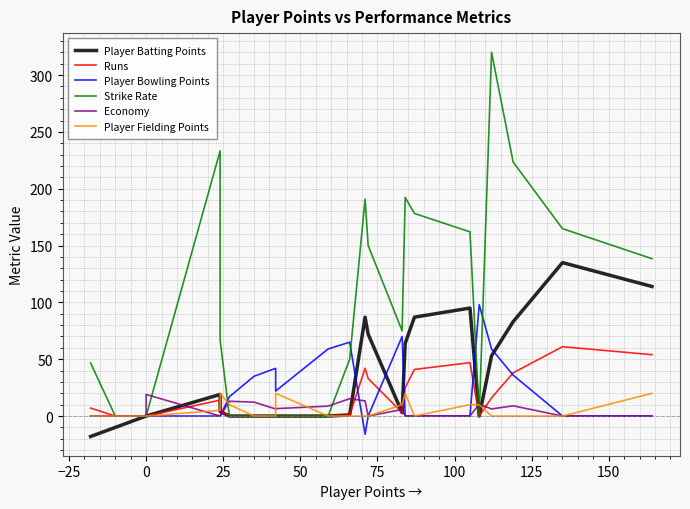

Reading left to right, list all the values displayed in this chart.

Player Batting Points: -18.0	-10.0	0.0	0.0	0.0	19.0	4.0	0.0	0.0	0.0	0.0	0.0	1.0	87.0	72.0	3.0	64.0	87.0	95.0	0.0	53.0	83.0	135.0	114.0
Runs: 7.0	0.0	0.0	0.0	0.0	14.0	4.0	0.0	0.0	0.0	0.0	0.0	1.0	42.0	33.0	3.0	25.0	41.0	47.0	0.0	16.0	38.0	61.0	54.0
Player Bowling Points: 0.0	0.0	0.0	0.0	0.0	0.0	0.0	17.0	35.0	42.0	22.0	59.0	65.0	-16.0	0.0	70.0	0.0	0.0	0.0	98.0	59.0	36.0	0.0	0.0
Strike Rate: 46.7	0.0	0.0	0.0	0.0	233.3	66.7	0.0	0.0	0.0	0.0	0.0	50.0	190.9	150.0	75.0	192.3	178.3	162.1	0.0	320.0	223.5	164.9	138.5
Economy: 0.0	0.0	0.0	14.0	19.0	0.0	0.0	13.0	12.2	6.2	6.5	8.8	15.2	13.3	0.0	5.8	0.0	0.0	0.0	10.5	6.2	9.0	0.0	0.0
Player Fielding Points: 0.0	0.0	0.0	0.0	0.0	5.0	20.0	10.0	0.0	0.0	20.0	0.0	0.0	0.0	0.0	10.0	20.0	0.0	10.0	10.0	0.0	0.0	0.0	20.0